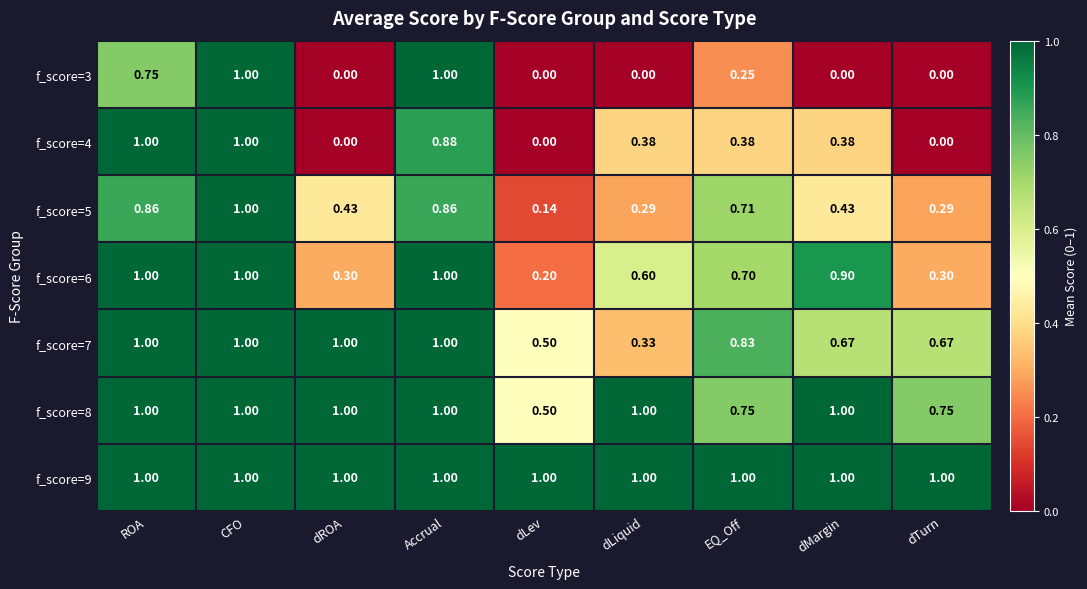

At which category is the sum across all series the highest?

CFO